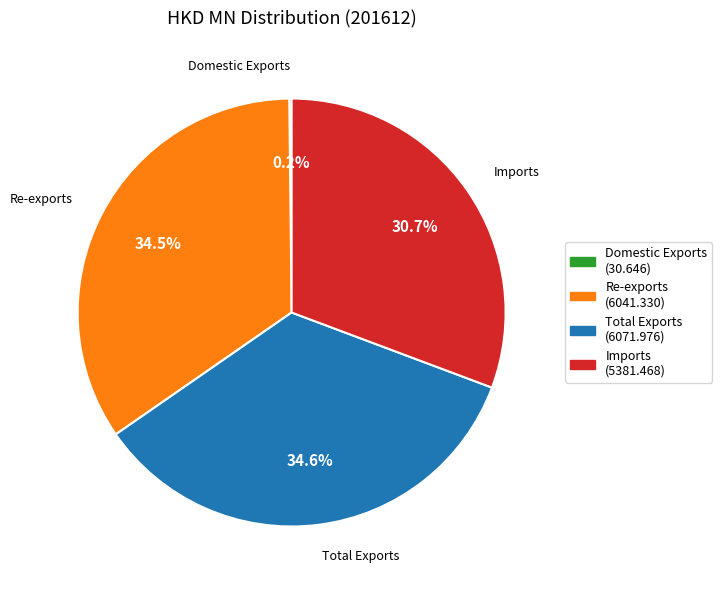

To the nearest percent, what is the combined percentage of Imports and Re-exports?

65%